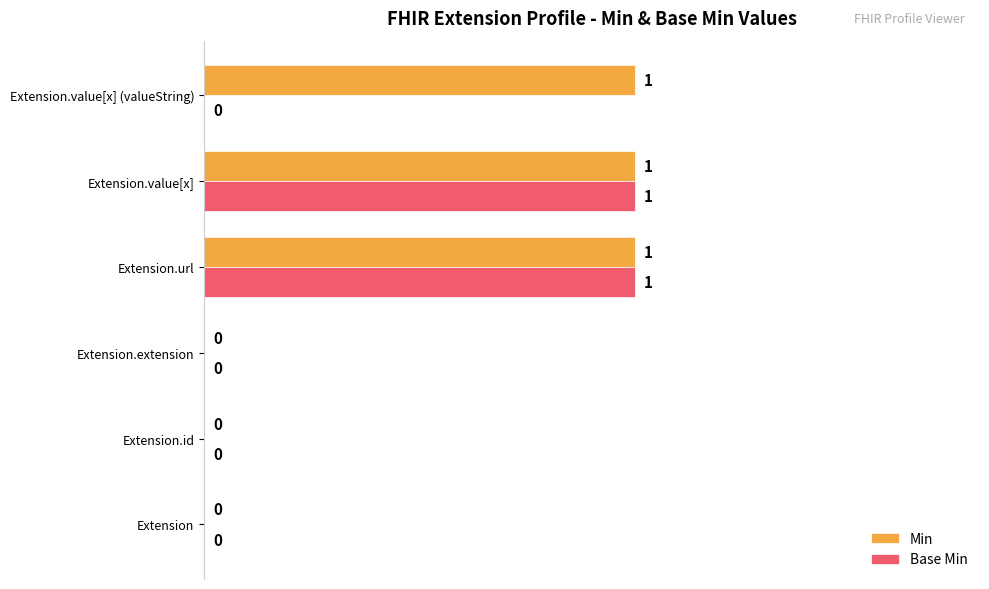

What is the sum of all Min values?

3